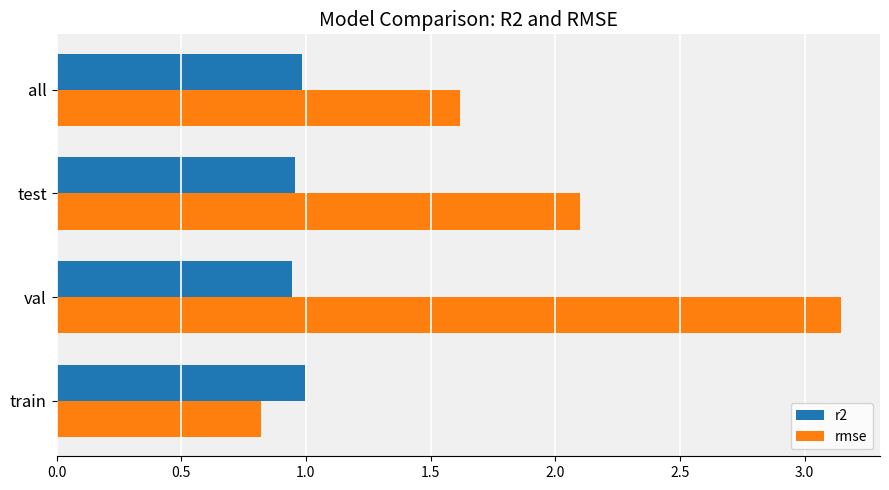

Is it true that rmse equals 0.8 at train?

True